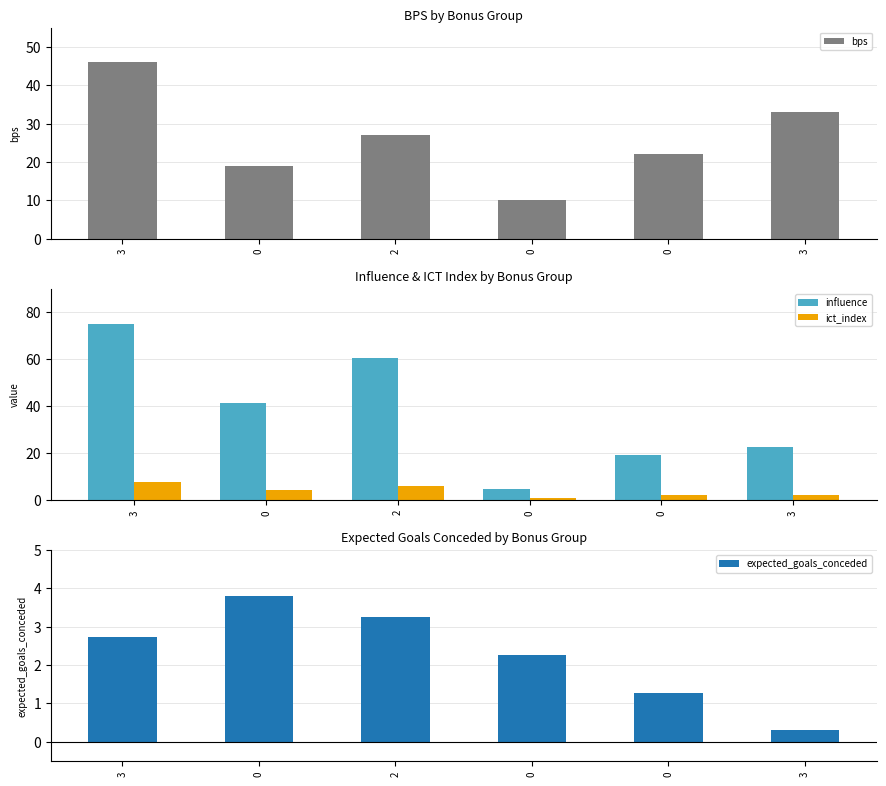

List the labels in order of ict_index value, smallest first.

0, 0, 3, 0, 2, 3